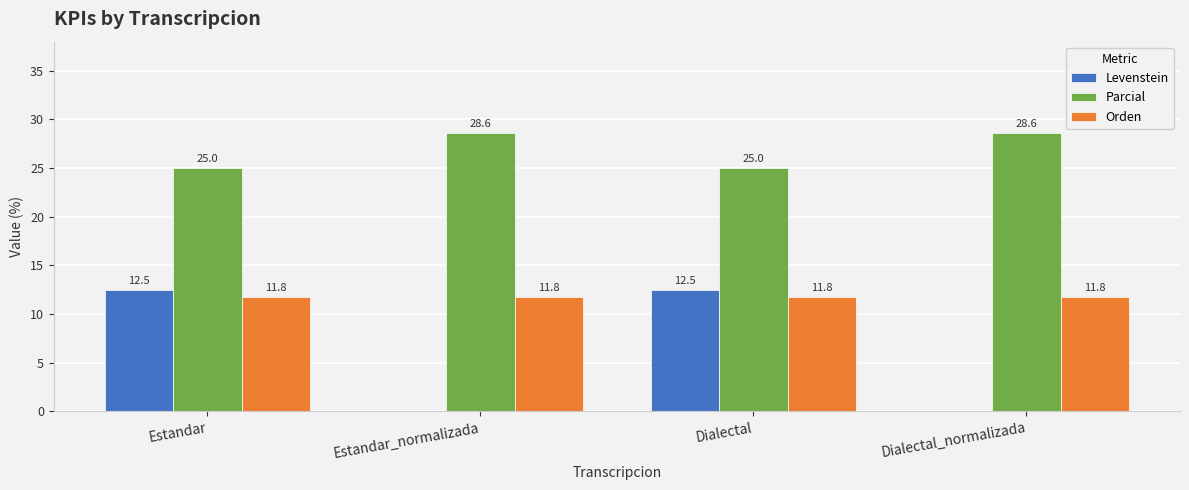

How many data points does each series have?

4